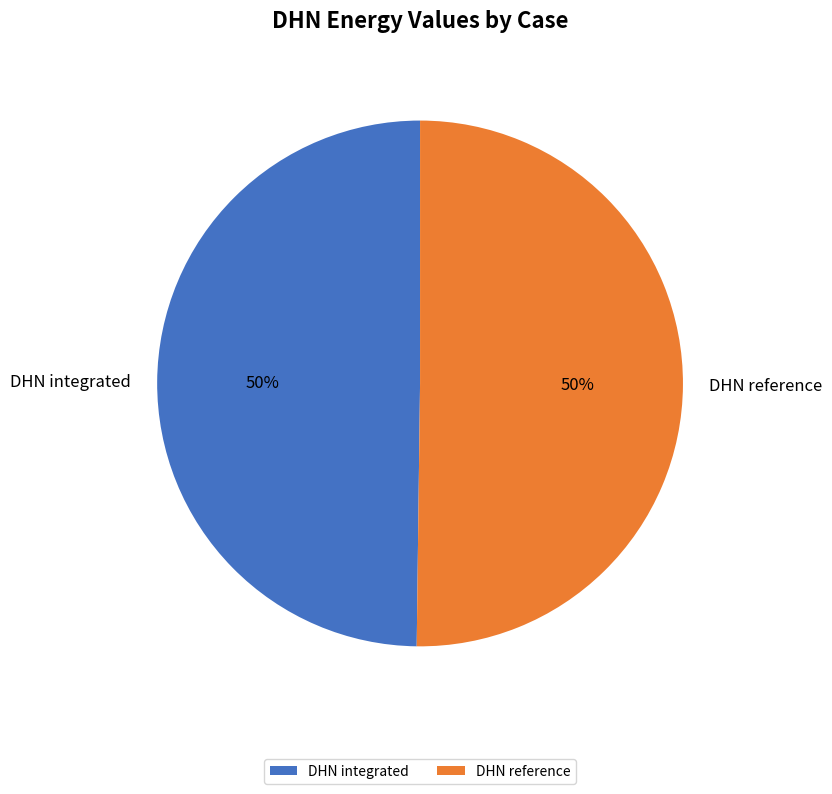

What percentage is the DHN integrated slice, to the nearest percent?

50%